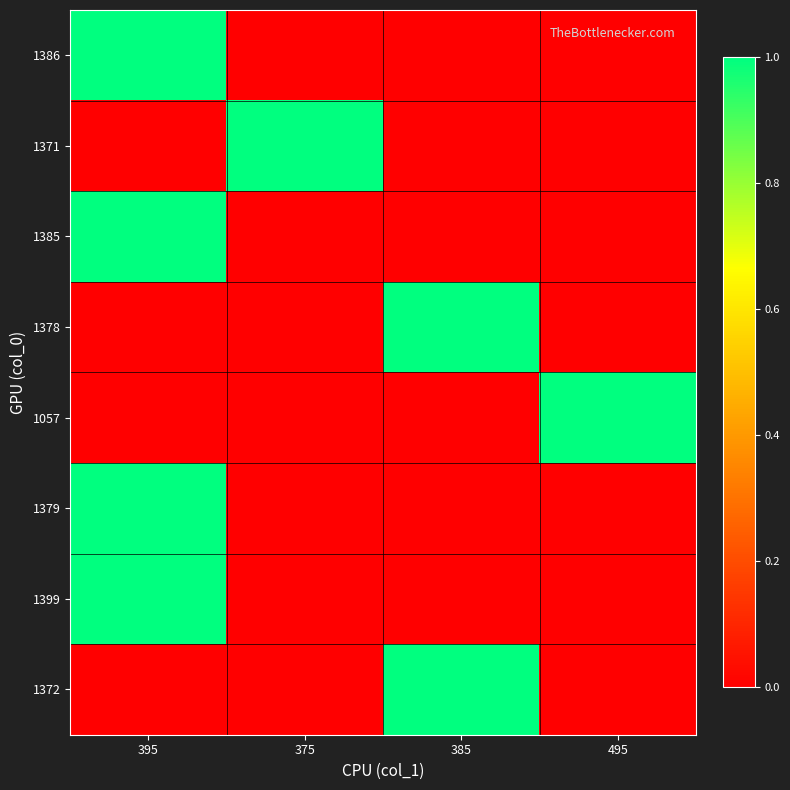

What is the total value across all series at 395?

4